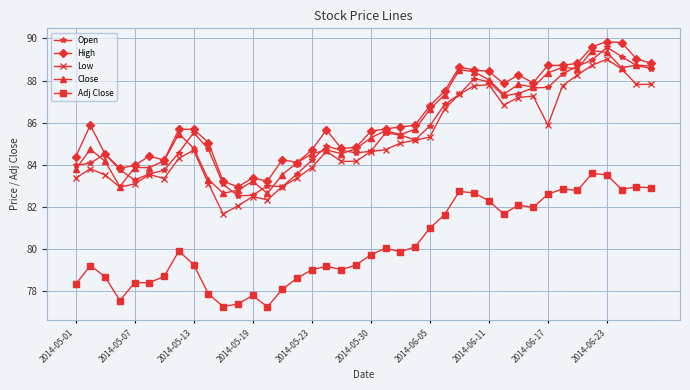

How many data points does each series have?

40